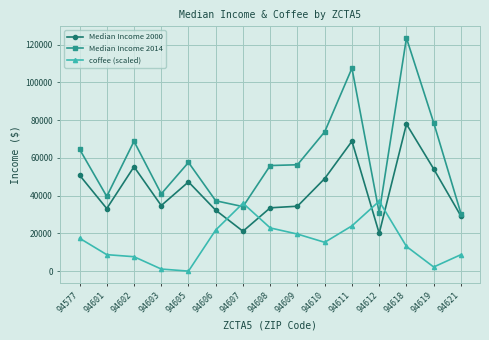

Where does the Median Income 2000 series first go above 34755?

94577